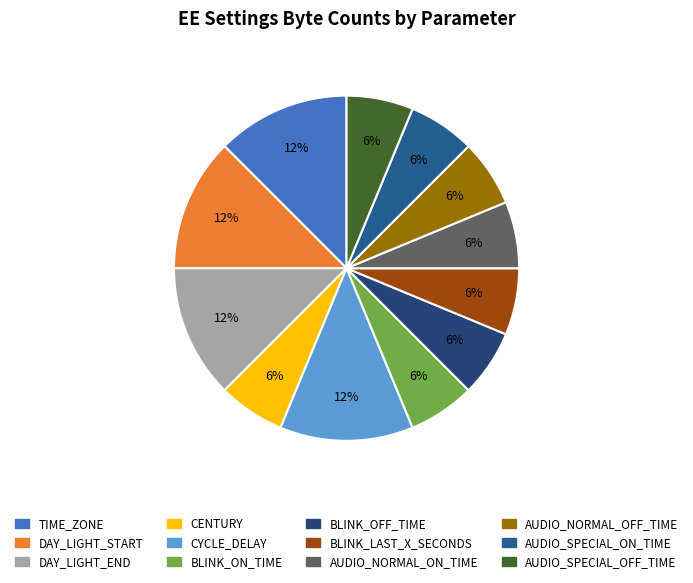

Approximately how many times larger is the value at BLINK_OFF_TIME compared to BLINK_LAST_X_SECONDS?

1.0